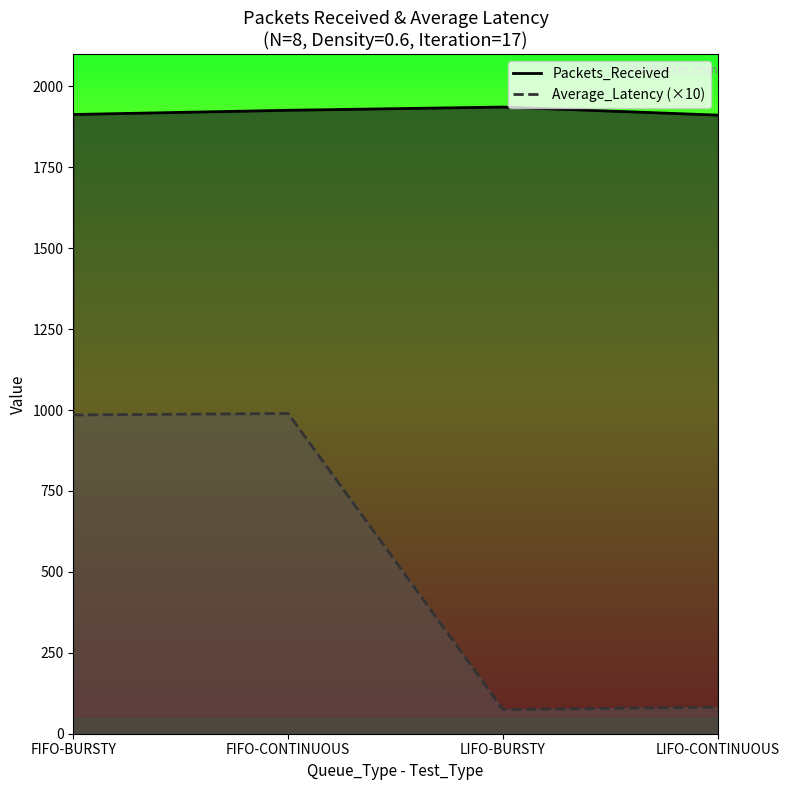

True or false: Average_Latency and Packets_Received intersect in this chart.

False